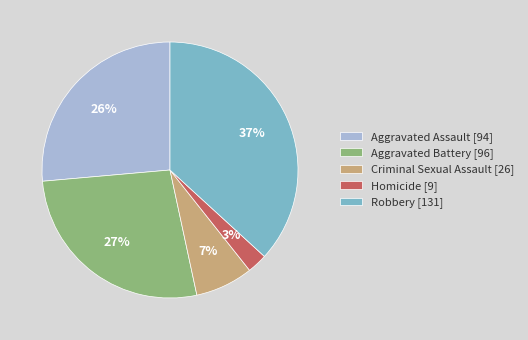

Rank the categories by value from lowest to highest.

Homicide, Criminal Sexual Assault, Aggravated Assault, Aggravated Battery, Robbery